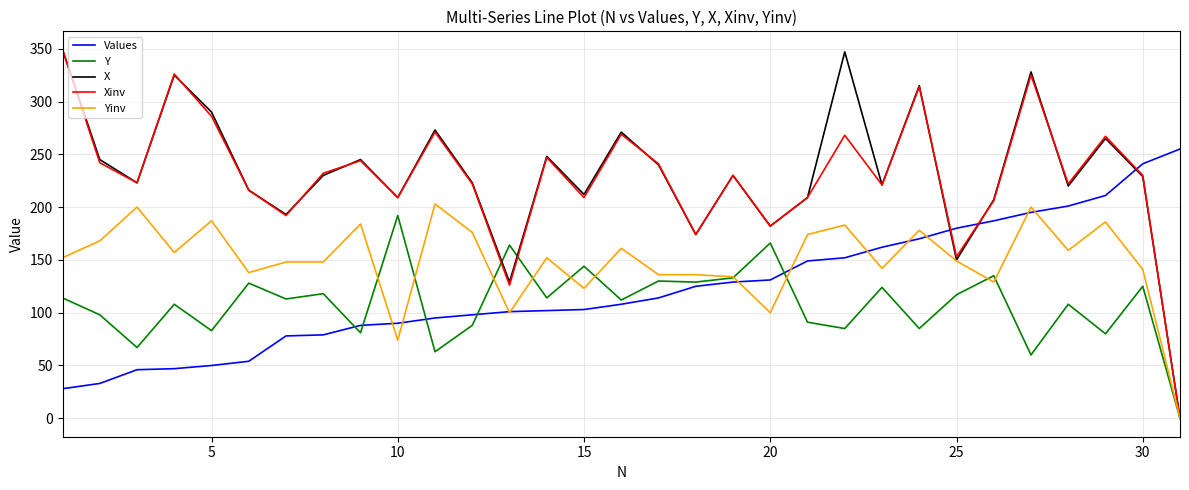

In Y, how many points are higher than both neighbors (excluding endpoints)?

12